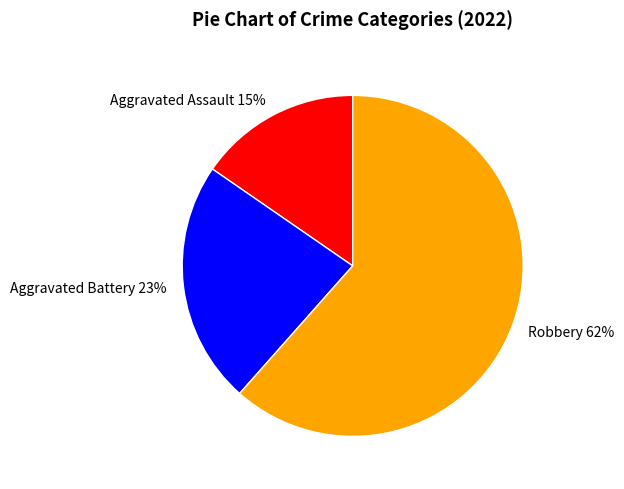

How many segments does this pie chart have?

3